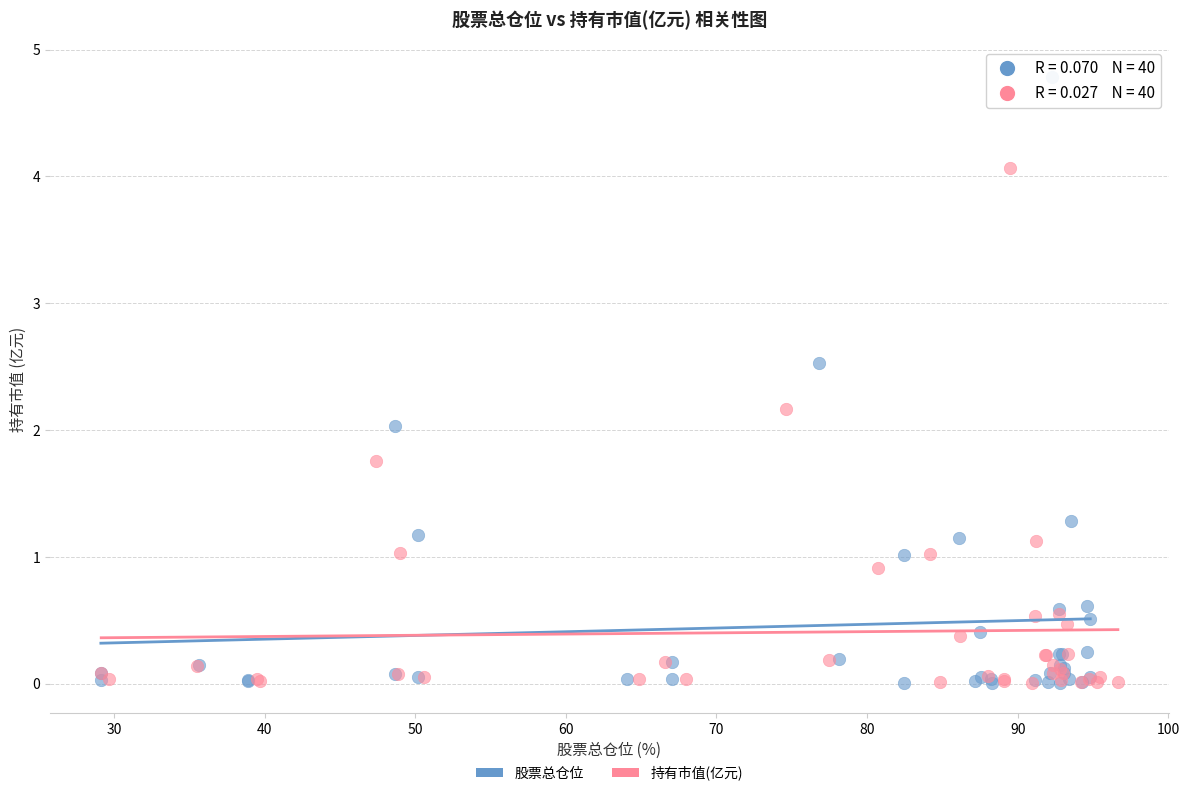

Which series has the widest spread of Y values?

股票总仓位